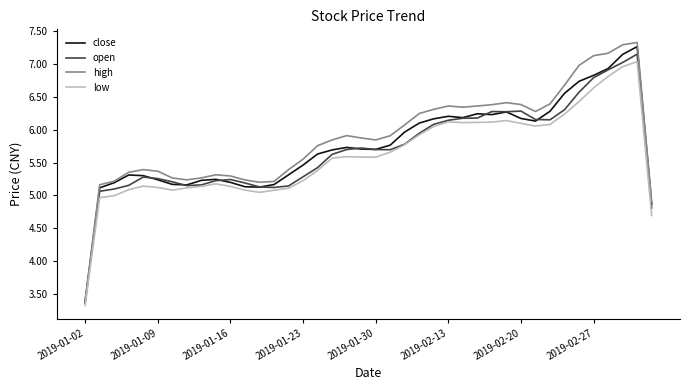

Which series has the largest range (max minus min)?

high